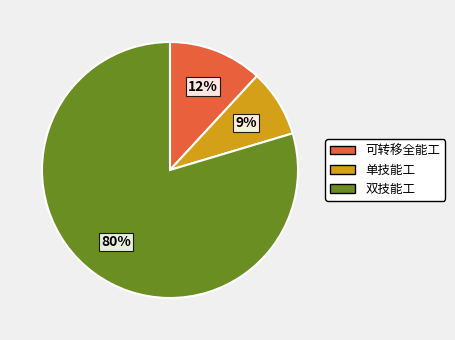

Which has a higher value, 双技能工 or 单技能工?

双技能工